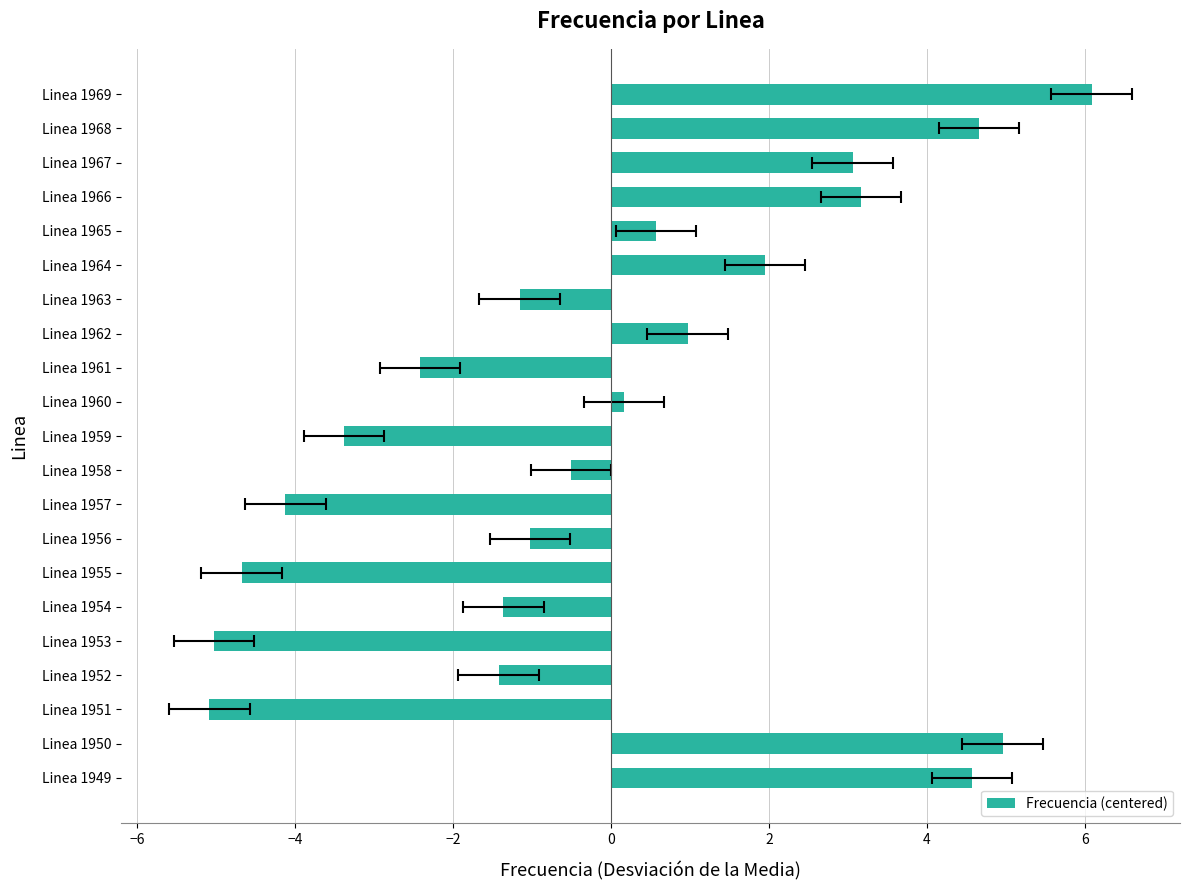

The value at Linea 1965 is 0.6. True or false?

True